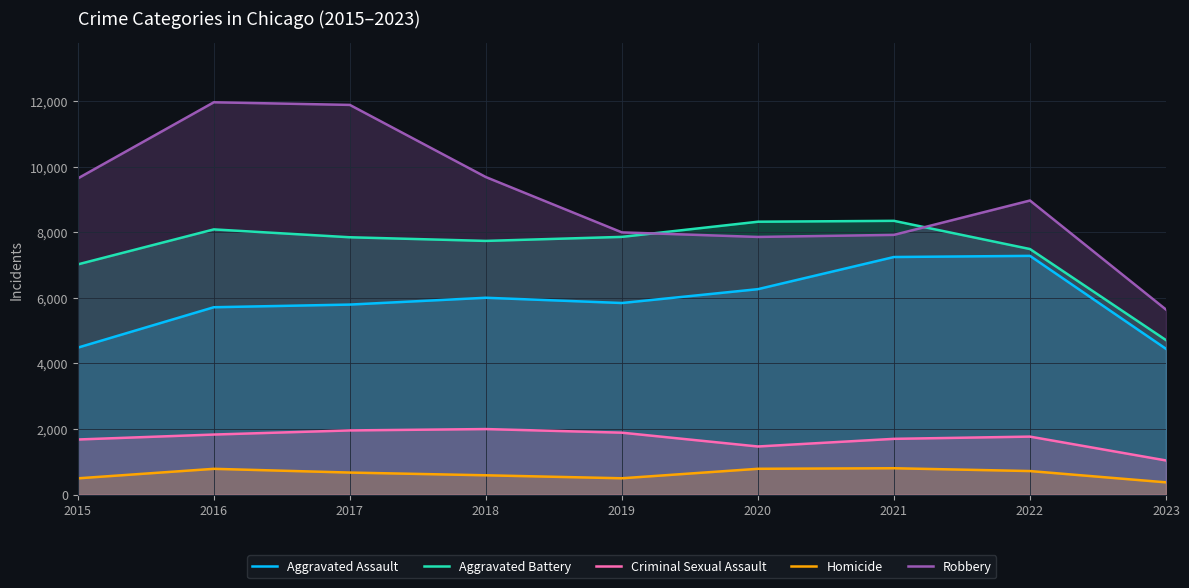

The value of Criminal Sexual Assault at 2022 is 1768. True or false?

True